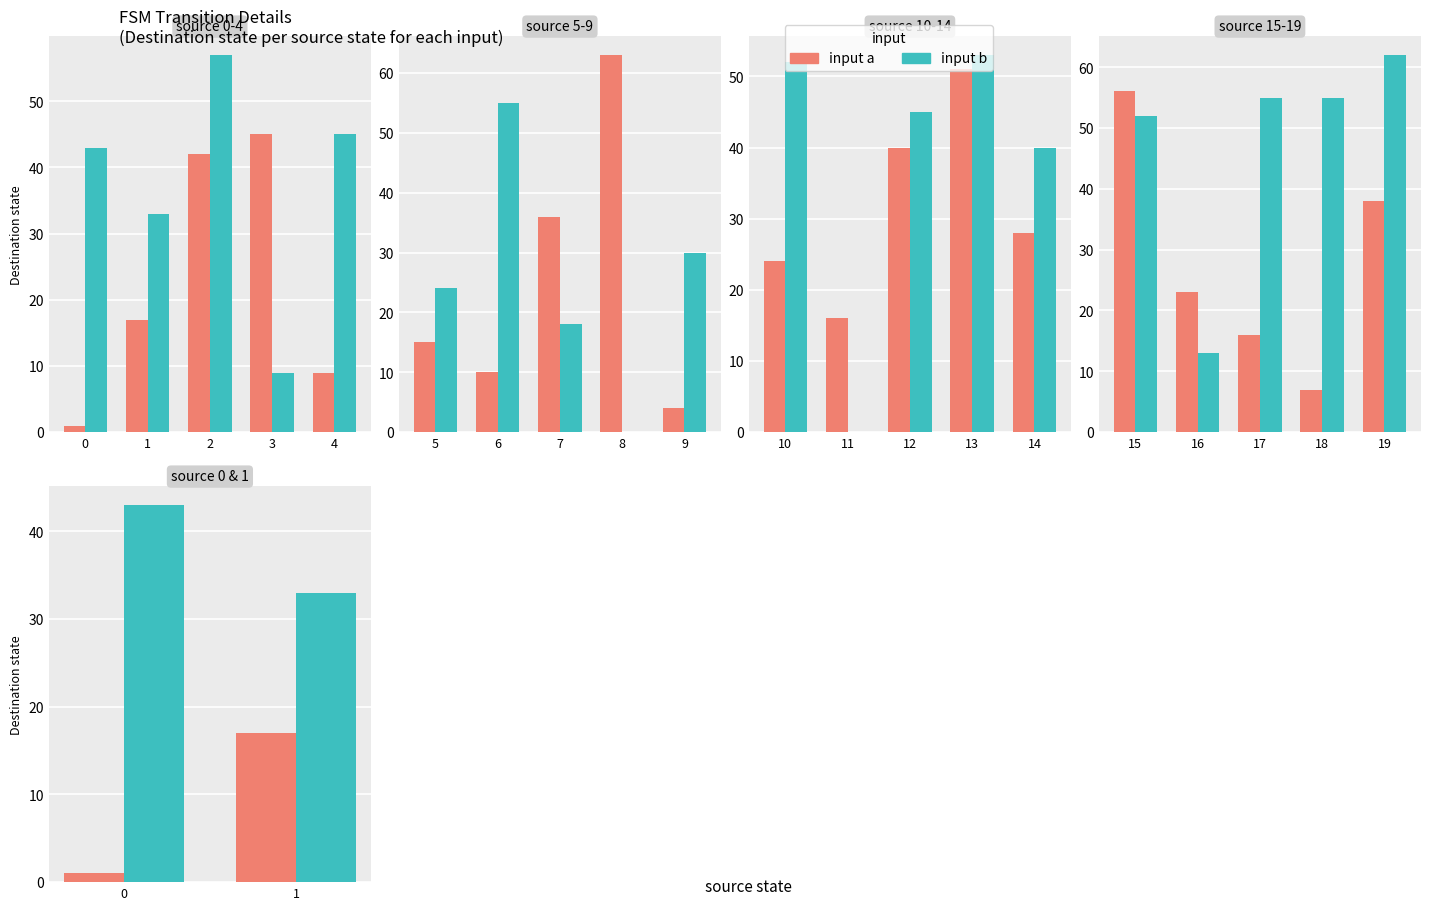

The input b series shows 69 at 0. True or false?

False